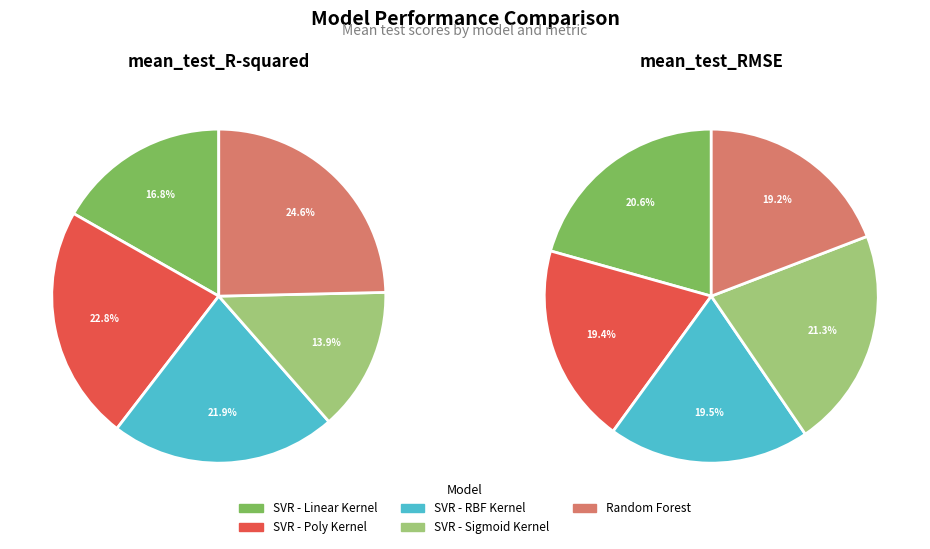

To the nearest percent, what is the difference between the largest and smallest slice percentages?

11%